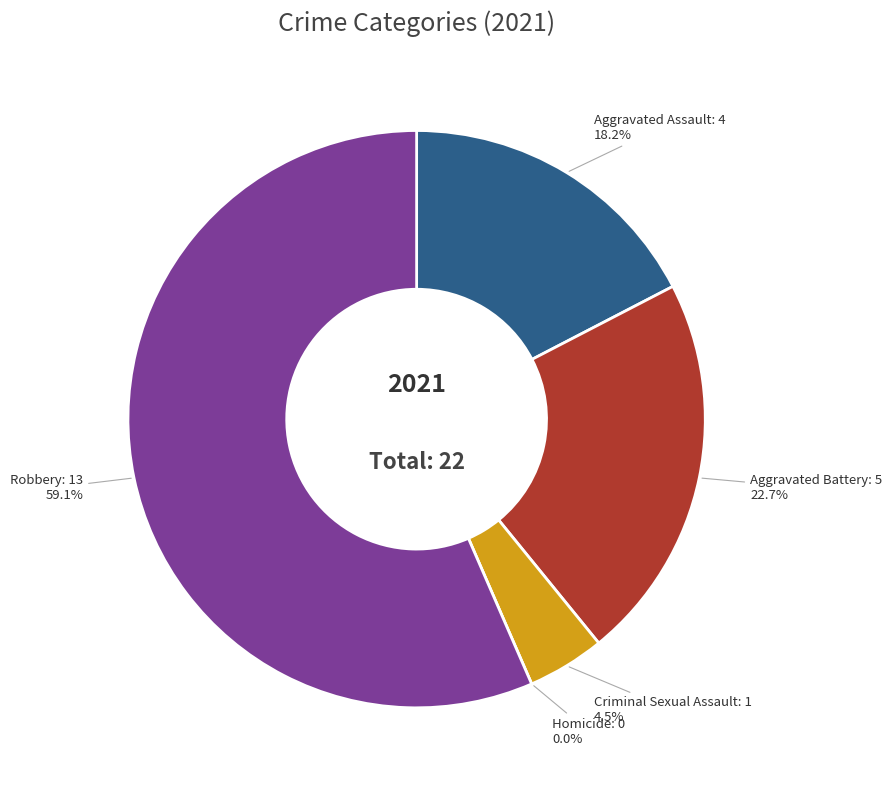

True or false: Aggravated Battery accounts for 22% of the total.

True